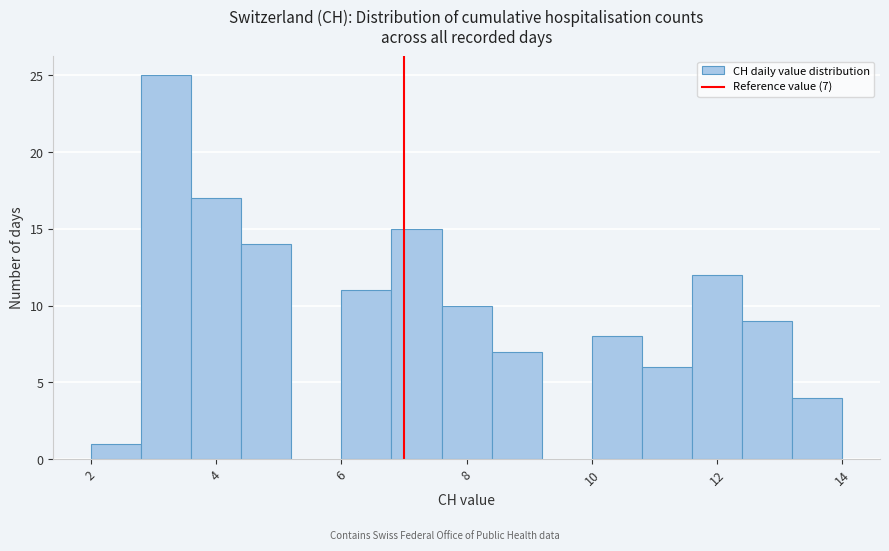

Over which range of the x-axis is the bar tallest?

2.8 to 3.6